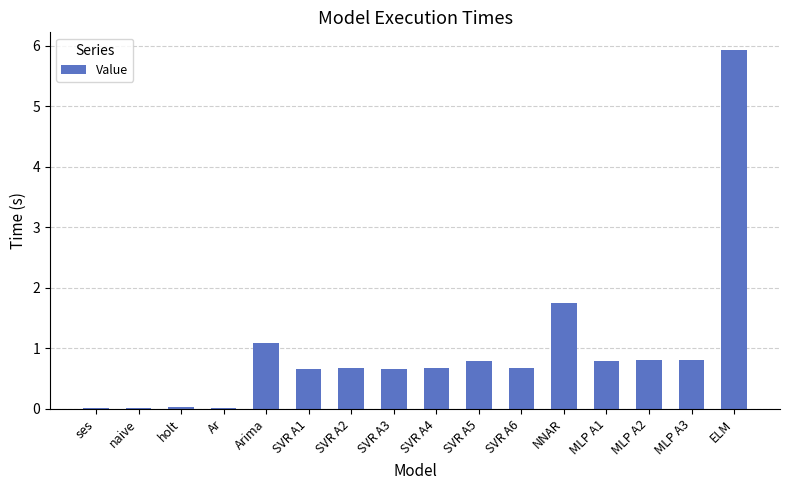

What is the greatest value displayed?

5.9